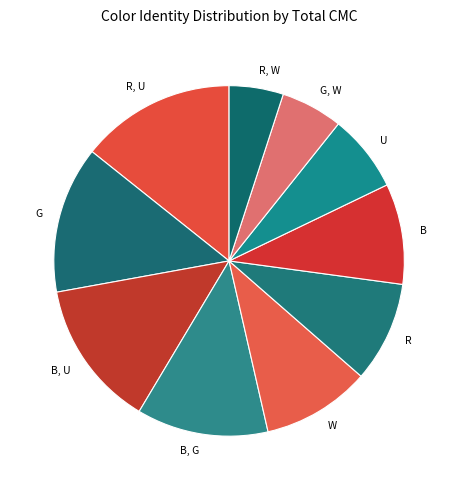

Do R, W and G together represent more than half of the pie?

No